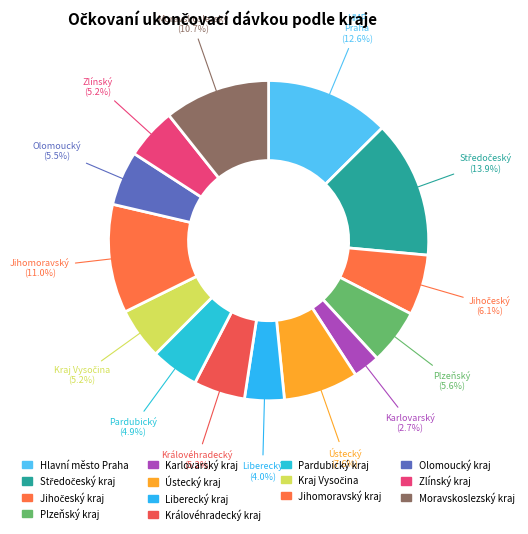

True or false: Karlovarský kraj accounts for 3% of the total.

True